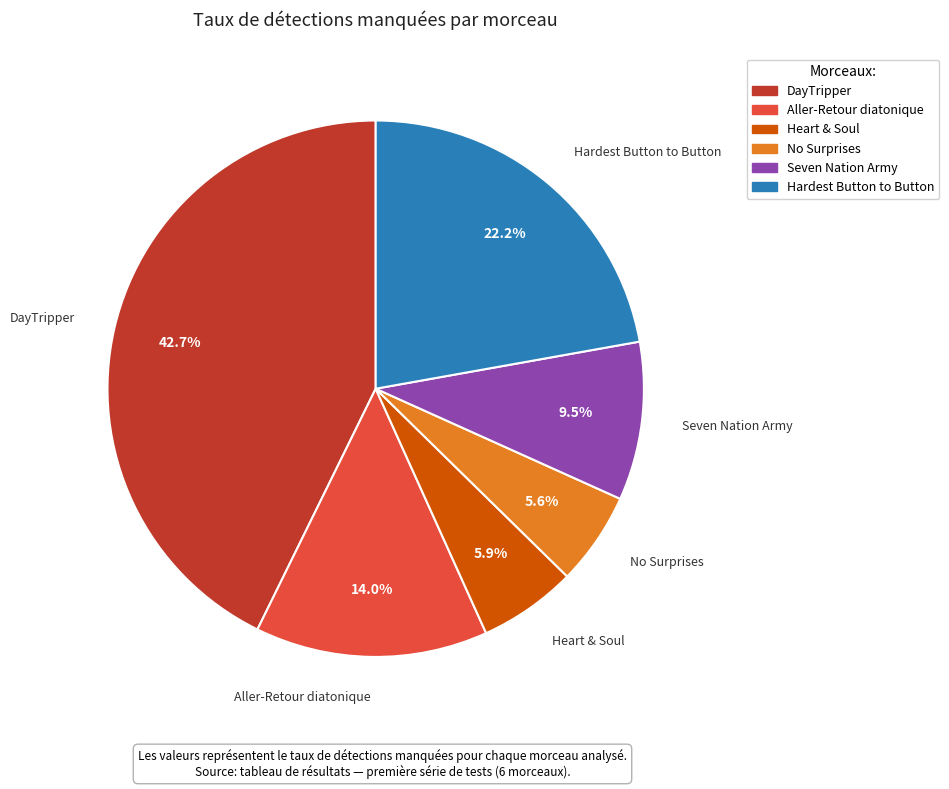

To the nearest percent, what is the difference between the DayTripper and Hardest Button to Button slice percentages?

21%